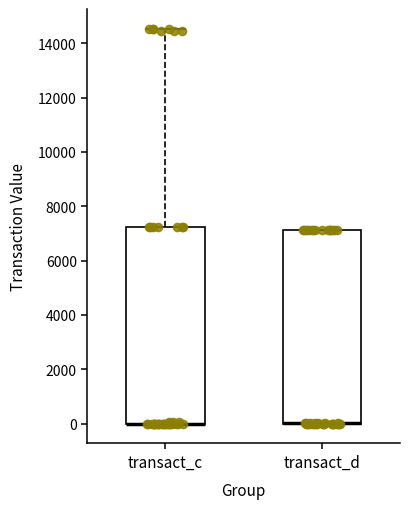

Where is the upper edge of the box for transact_c on the y-axis? The values are not printed on the chart, so give them approximately, as read against the axis.

7200